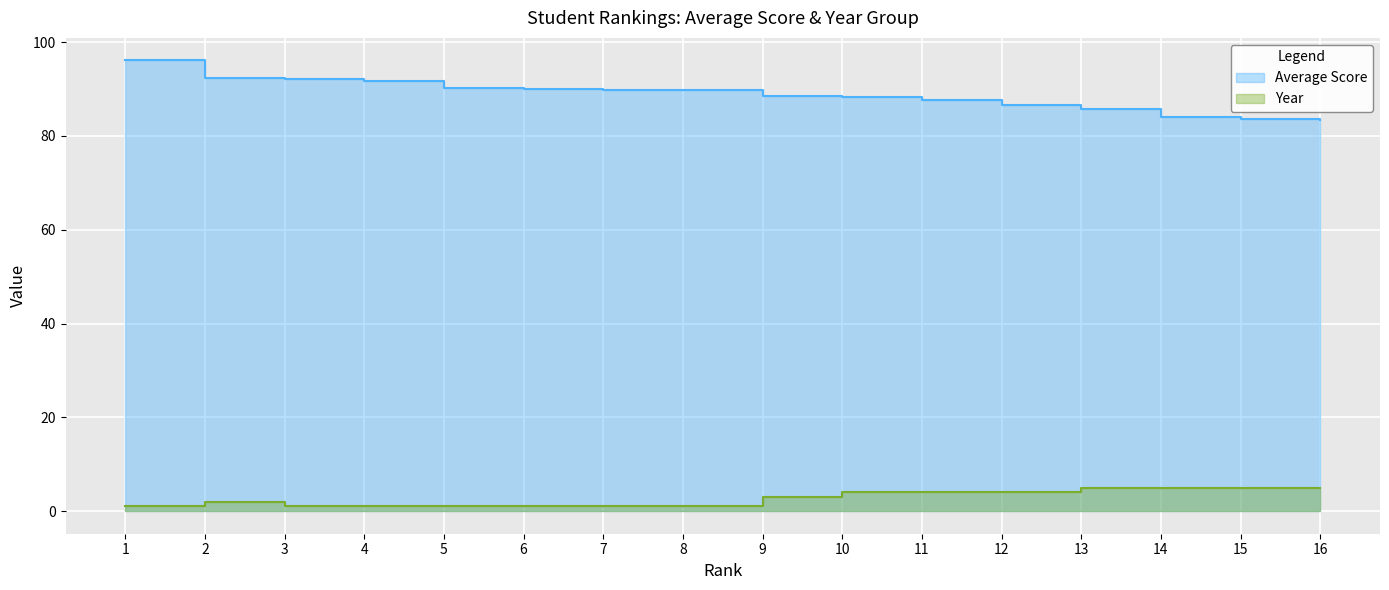

True or false: Year and Average Score intersect in this chart.

False